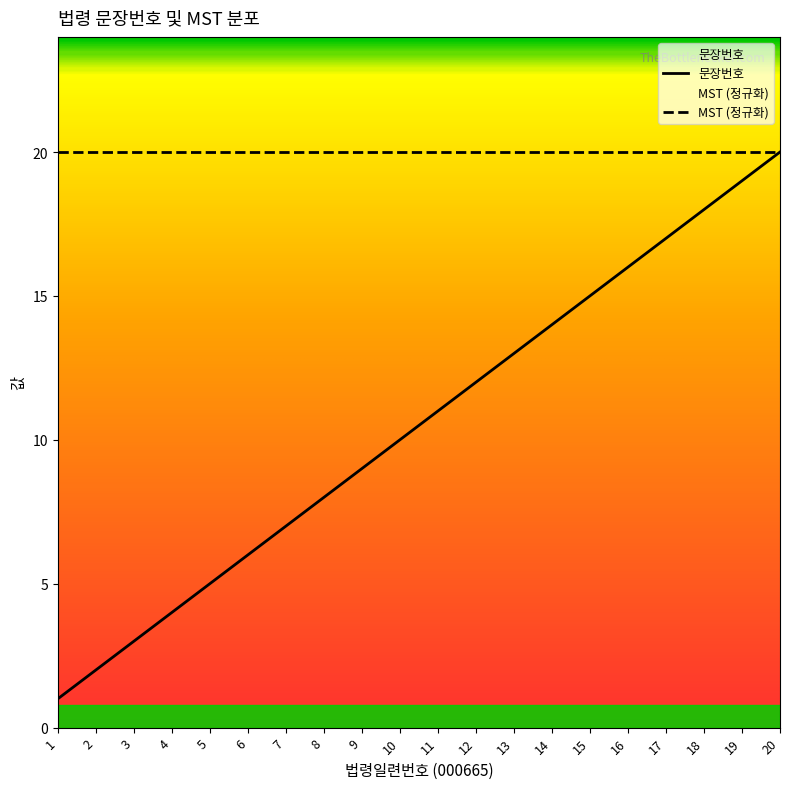

Reading left to right, extract all data points from this chart.

1	2	3	4	5	6	7	8	9	10	11	12	13	14	15	16	17	18	19	20